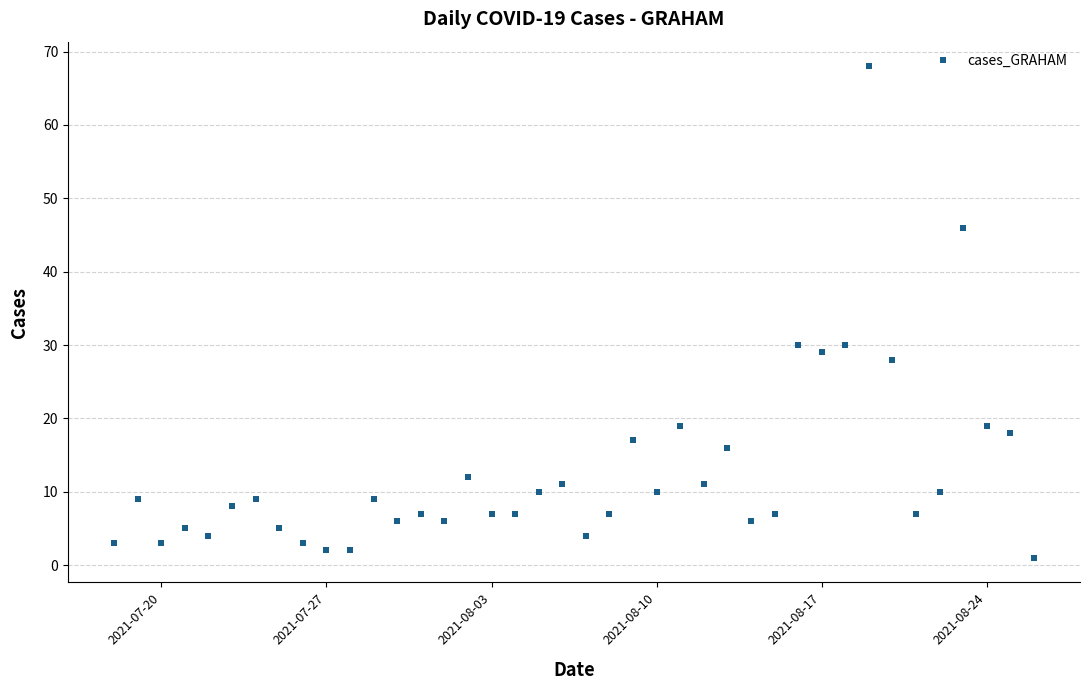

True or false: the data has more than 0 interior local peaks.

True